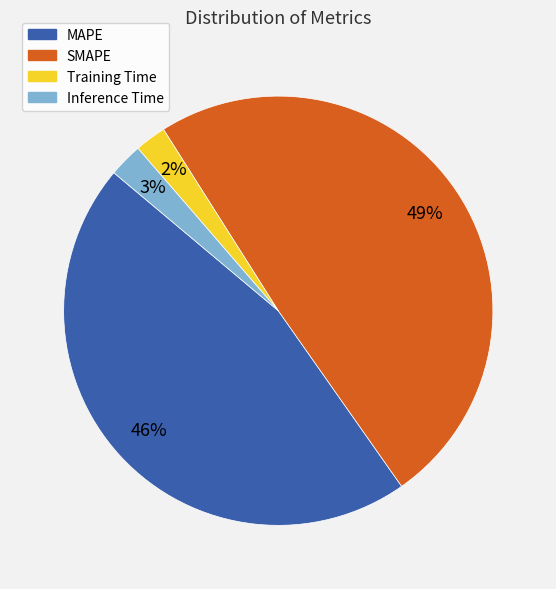

Is there a majority slice in this chart?

No